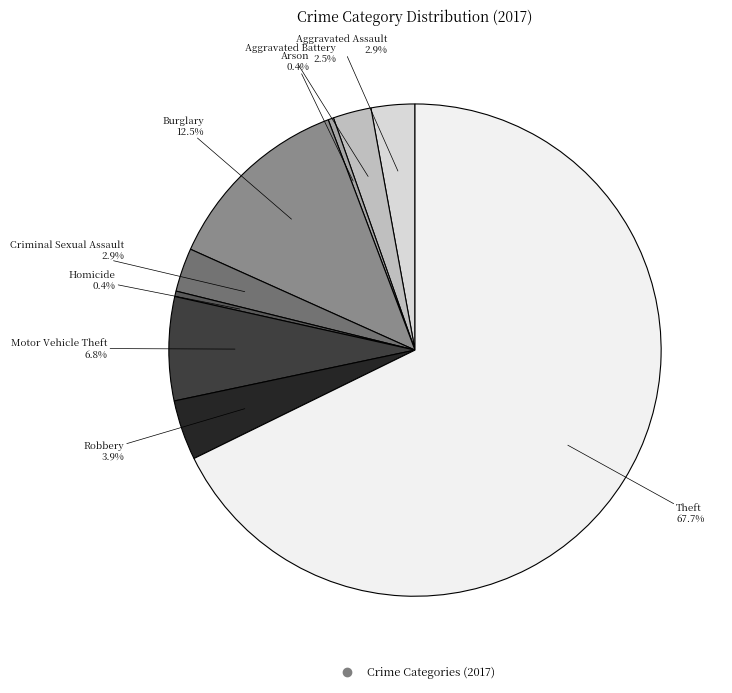

Is there any slice that represents more than half of the pie?

Yes